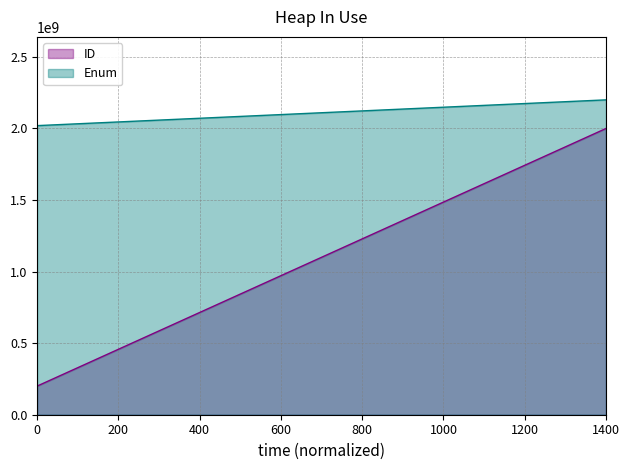

Rank the series by their maximum value, from highest to lowest.

Enum, ID